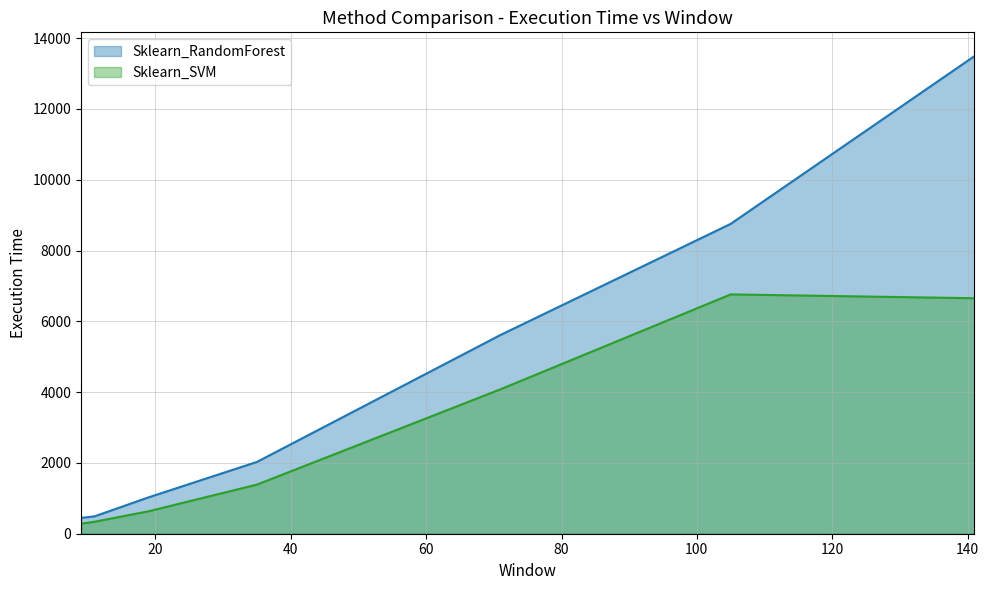

The value of Sklearn_RandomForest at 141 is 4751. True or false?

False